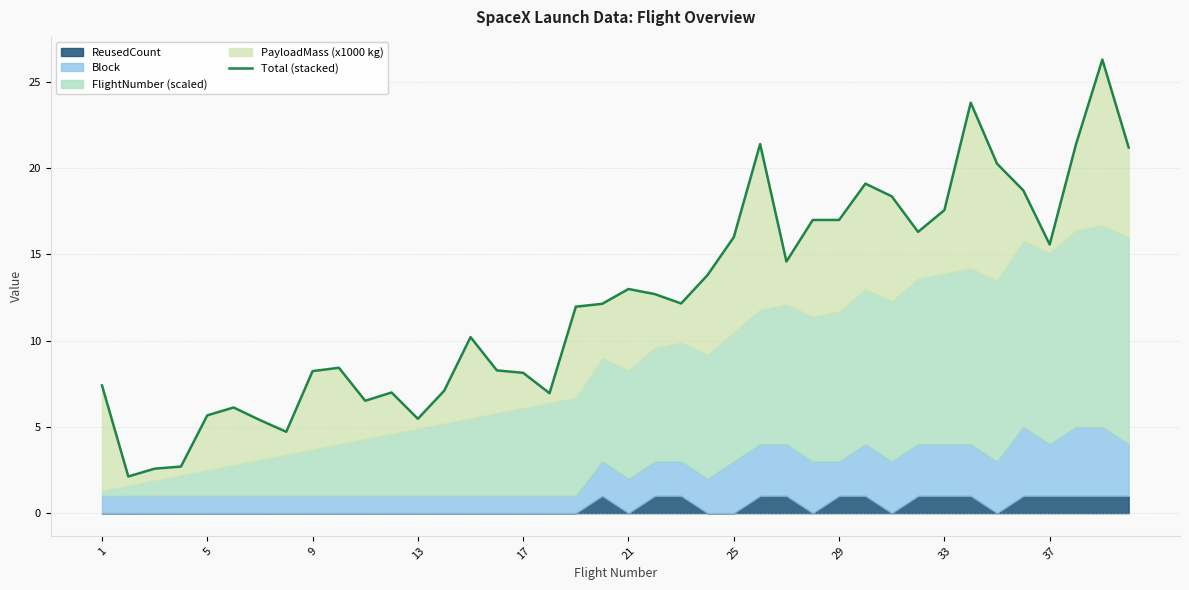

What value does the data have at 19?

12.1